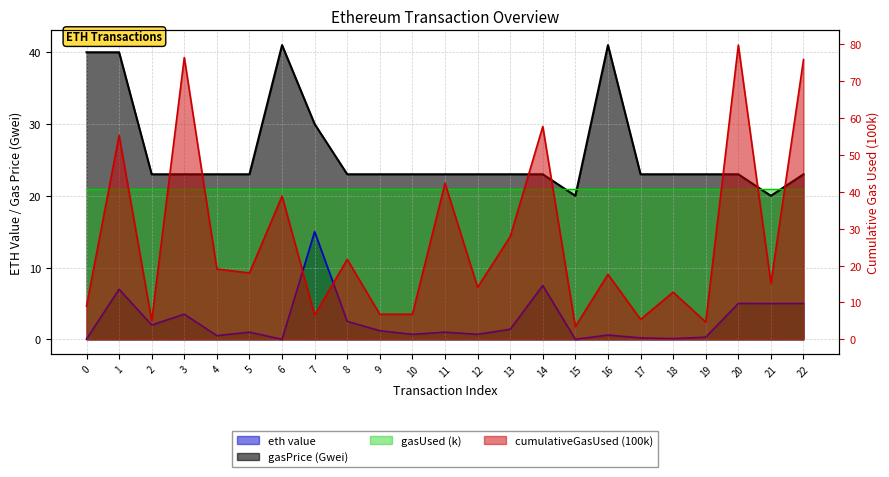

What is the value of the eth value point at the 12th from the left?

1.0